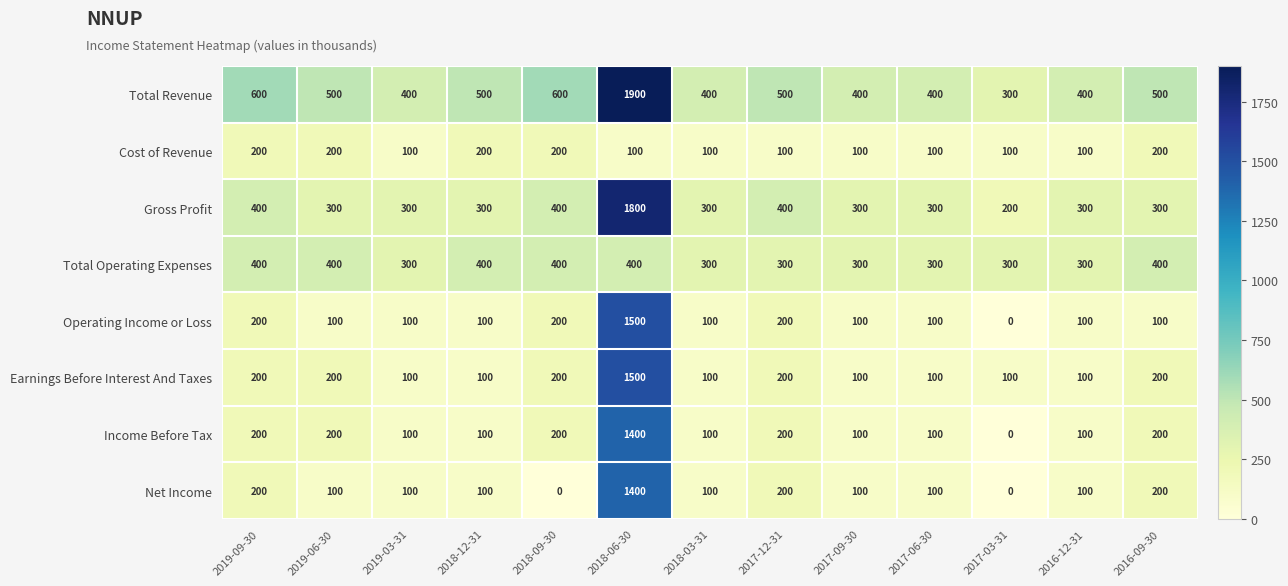

What is the difference between the highest and lowest values at 2016-12-31?

300